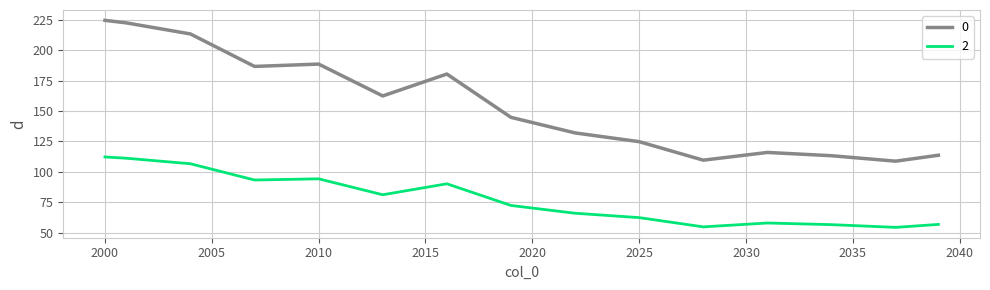

In 2, how many points are lower than both neighbors (excluding endpoints)?

4